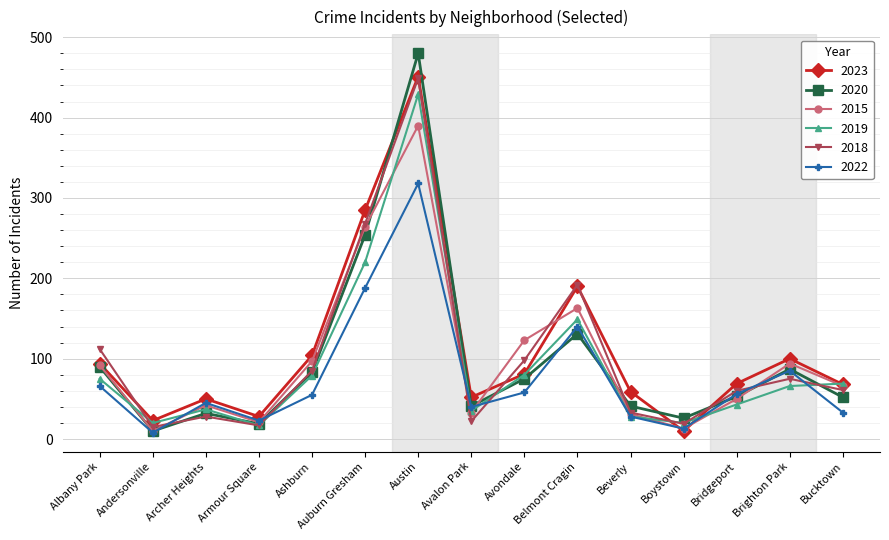

At which label does 2023 first exceed 69?

Albany Park